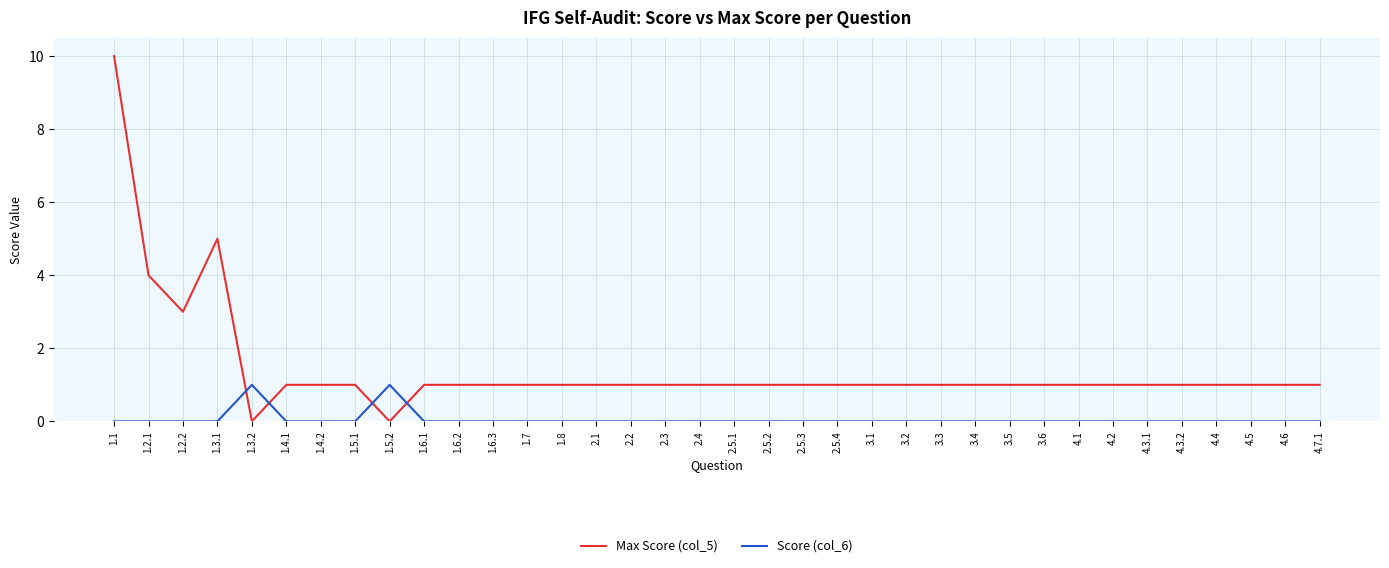

The value of Score (col_6) at 1.2.1 is 0. True or false?

True